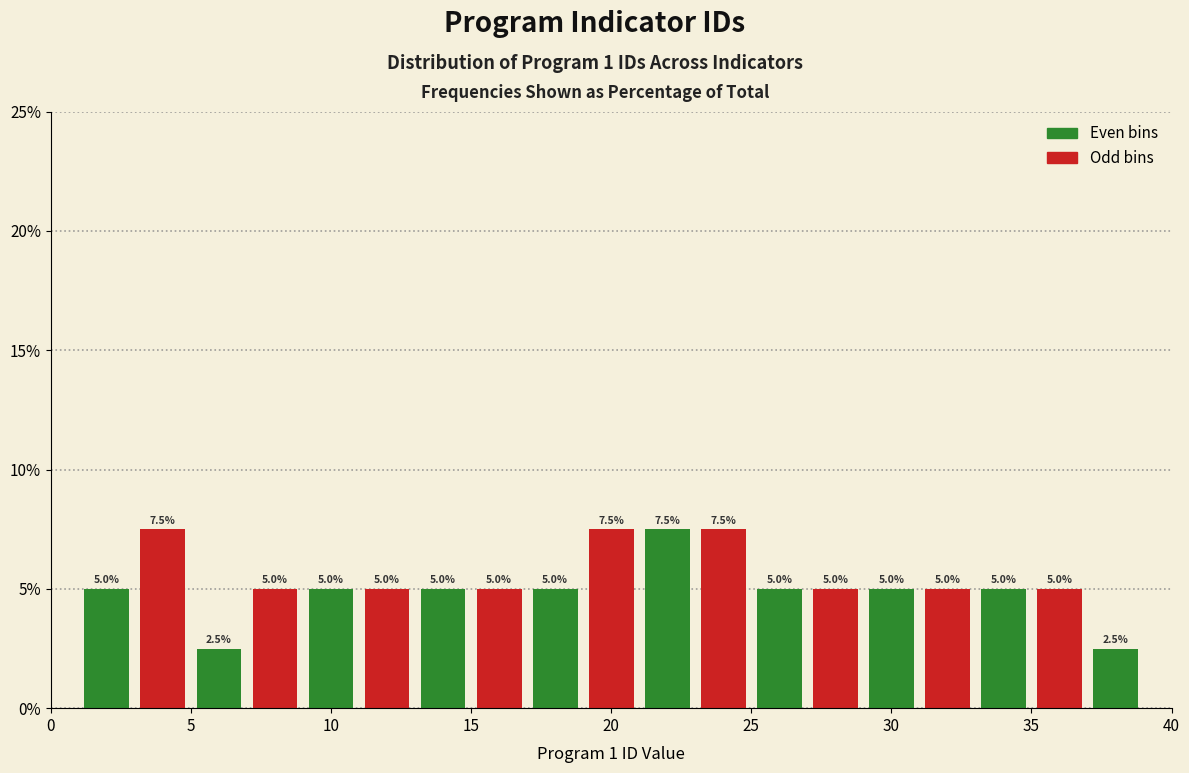

Reading left to right, transcribe this chart: for each bar, give the range it covers on the x-axis and its height.

1 to 3: 5.0
3 to 5: 7.5
5 to 7: 2.5
7 to 9: 5.0
9 to 11: 5.0
11 to 13: 5.0
13 to 15: 5.0
15 to 17: 5.0
17 to 19: 5.0
19 to 21: 7.5
21 to 23: 7.5
23 to 25: 7.5
25 to 27: 5.0
27 to 29: 5.0
29 to 31: 5.0
31 to 33: 5.0
33 to 35: 5.0
35 to 37: 5.0
37 to 39: 2.5